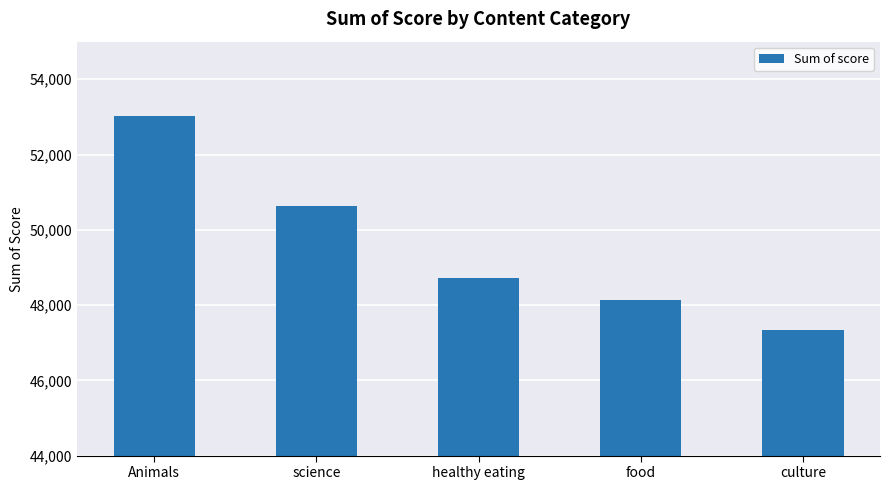

What is the minimum value shown in the chart?

47331